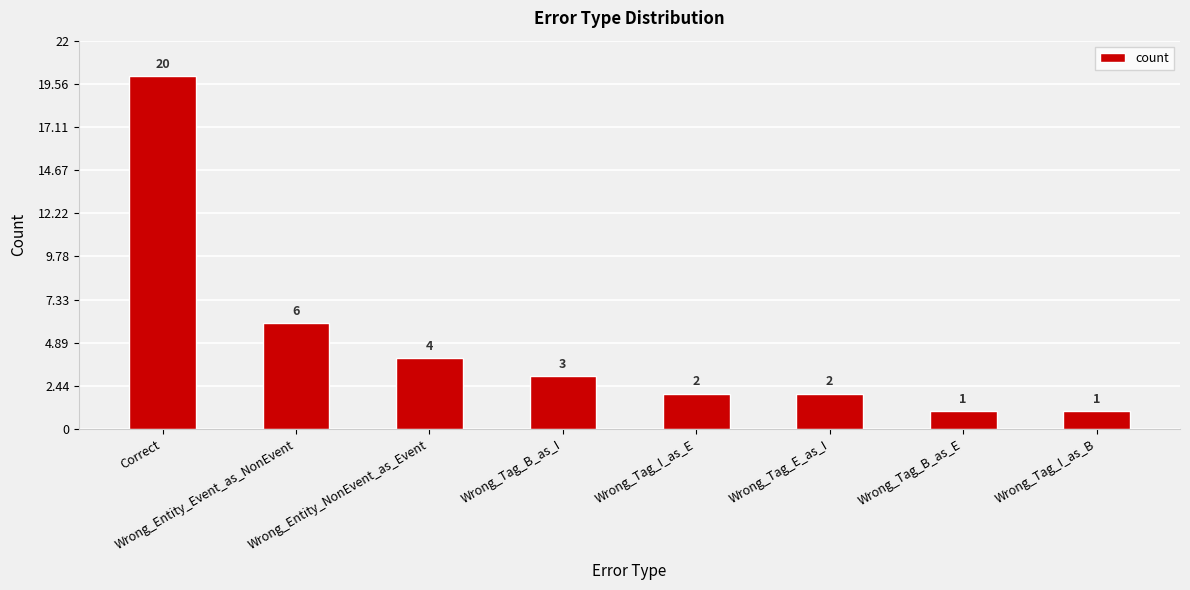

What is the label of the 1st bar from the left?

Correct